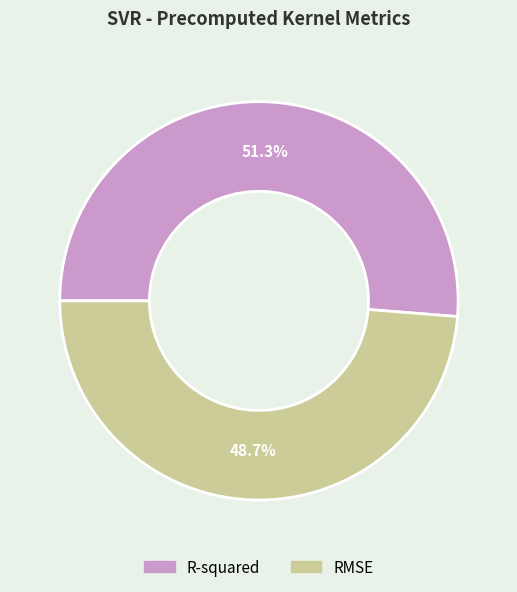

How many segments does this pie chart have?

2